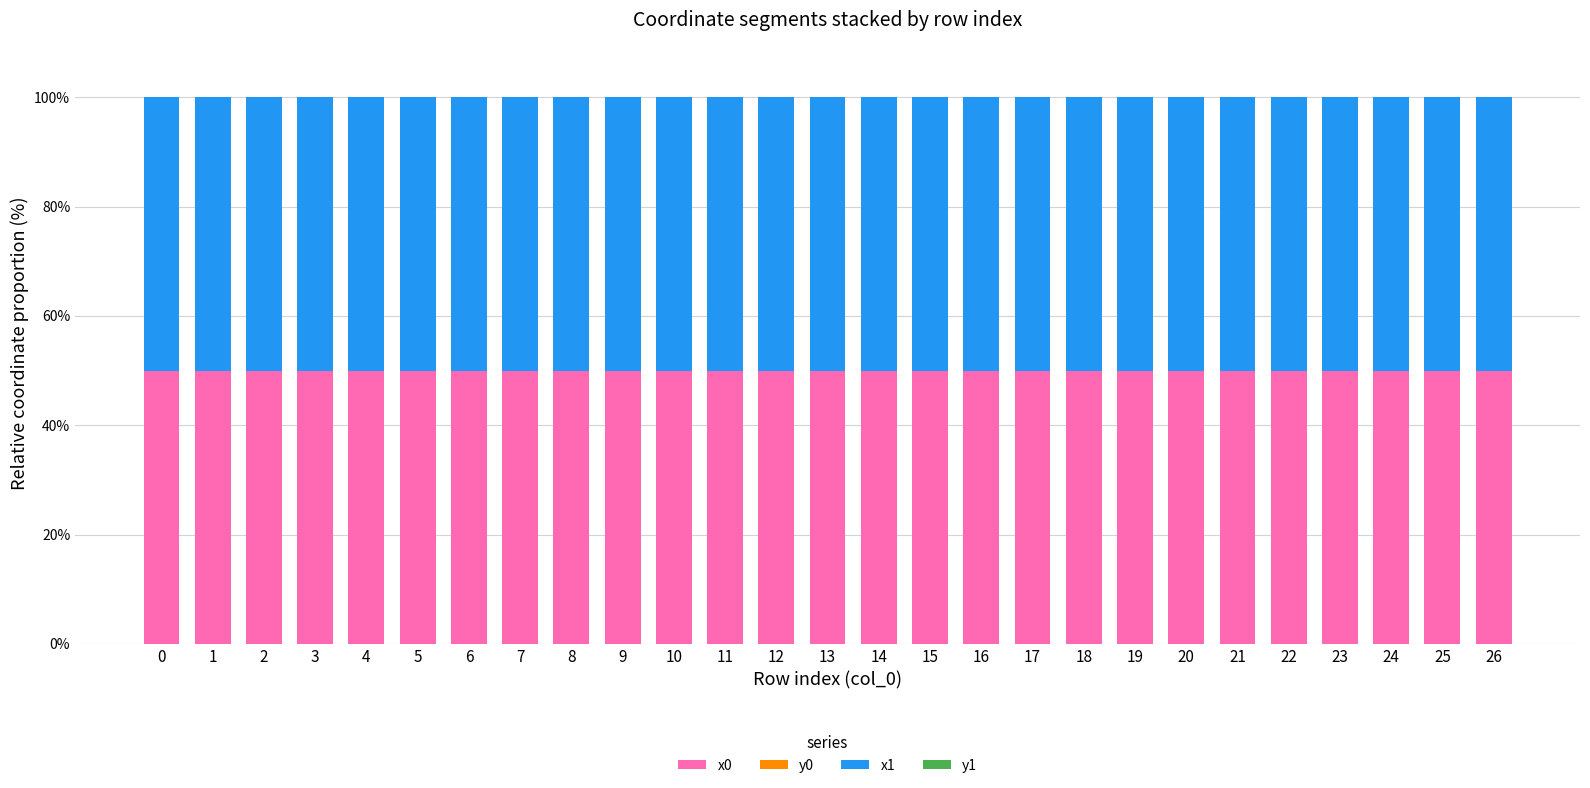

True or false: x0 has a value of 76.8 at 7.

False